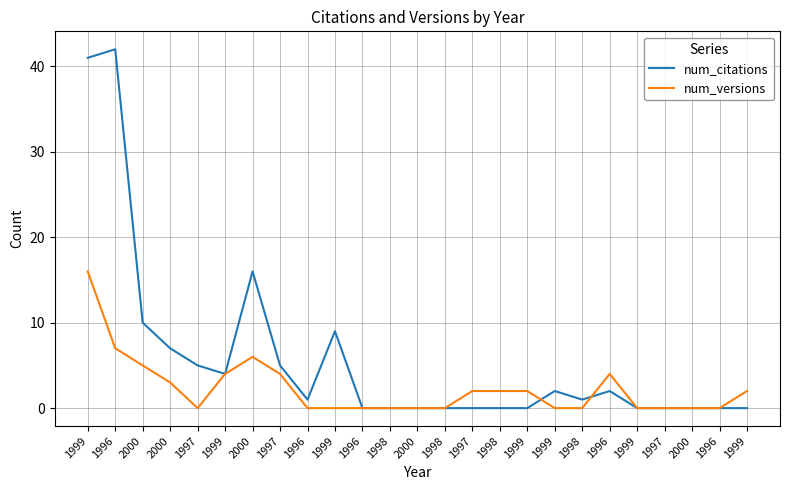

Count the number of categories in the chart.

25